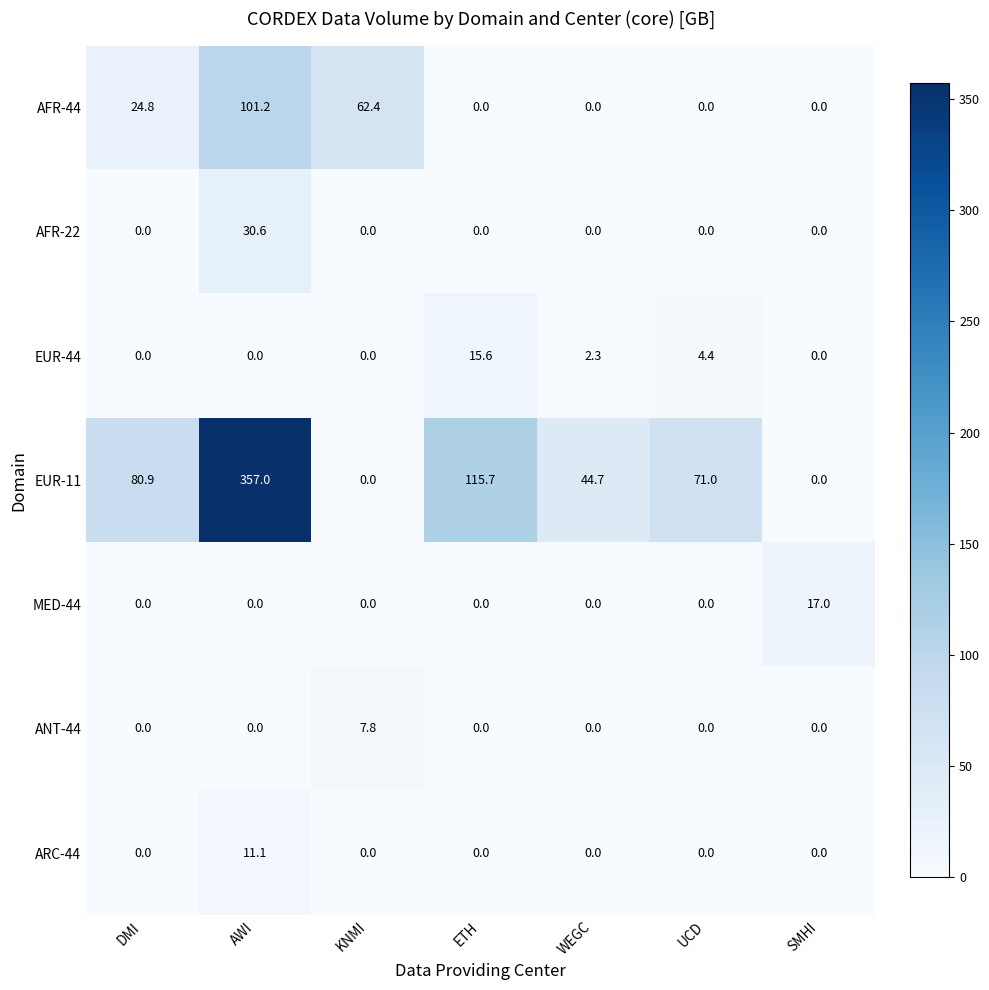

What is the sum of all MED-44 values?

17.0